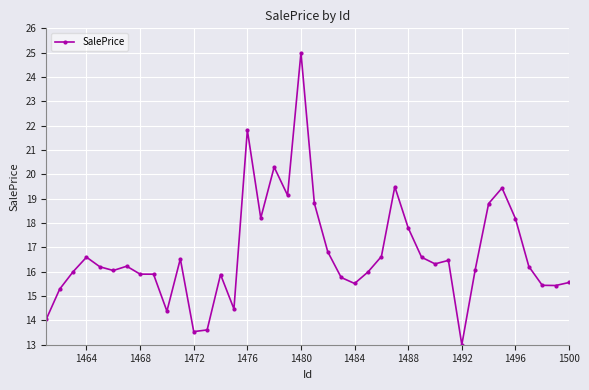

True or false: the data has more than 0 interior local peaks.

True